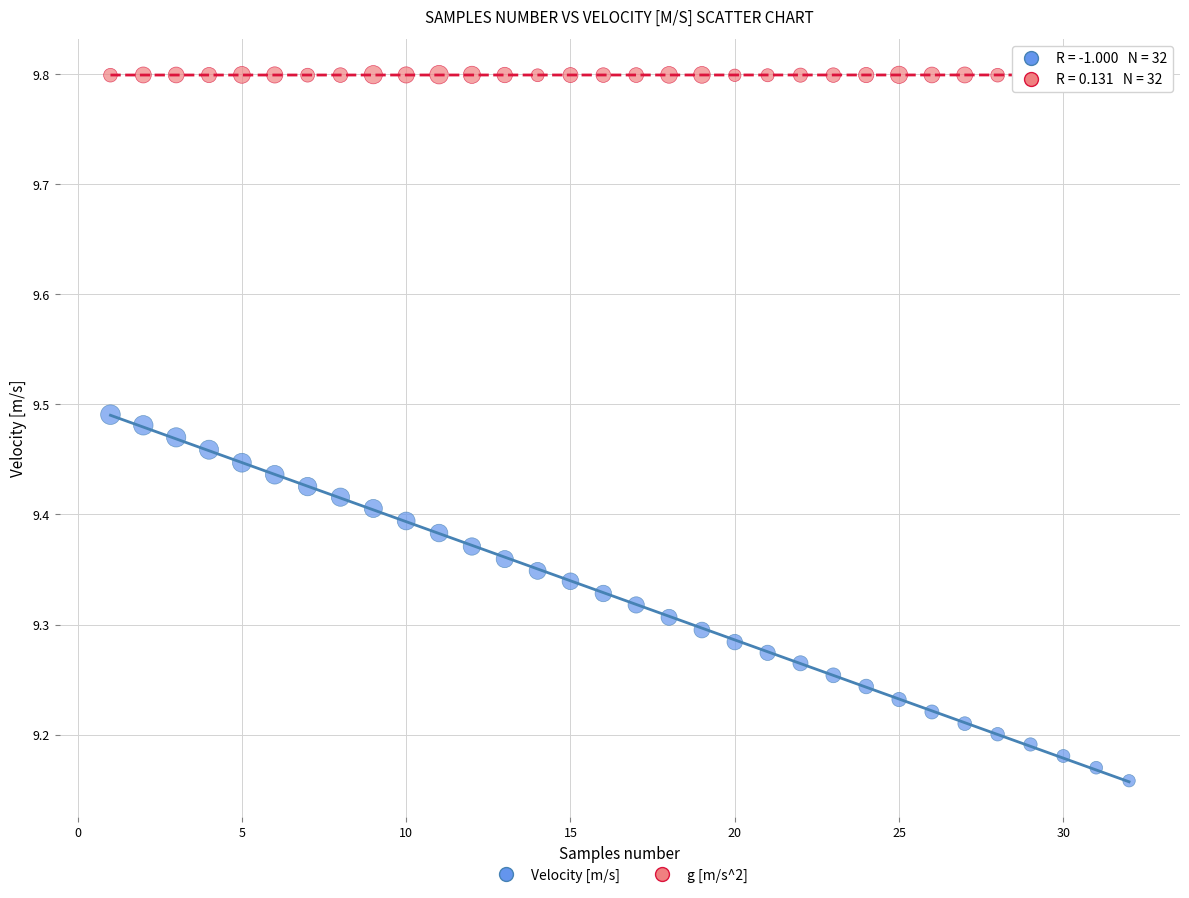

What is the X range (max minus min) for the scatter plot?

31.0